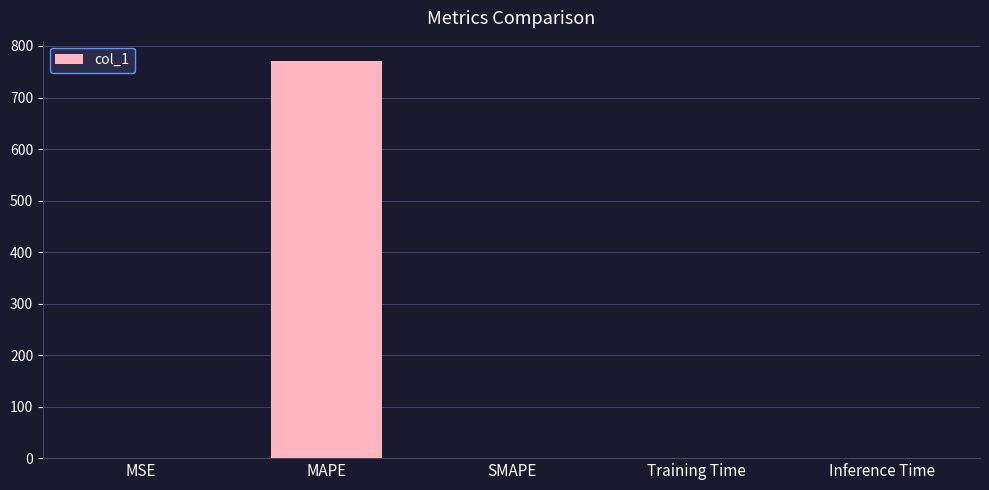

Is it true that the value at MAPE is 771.7?

True